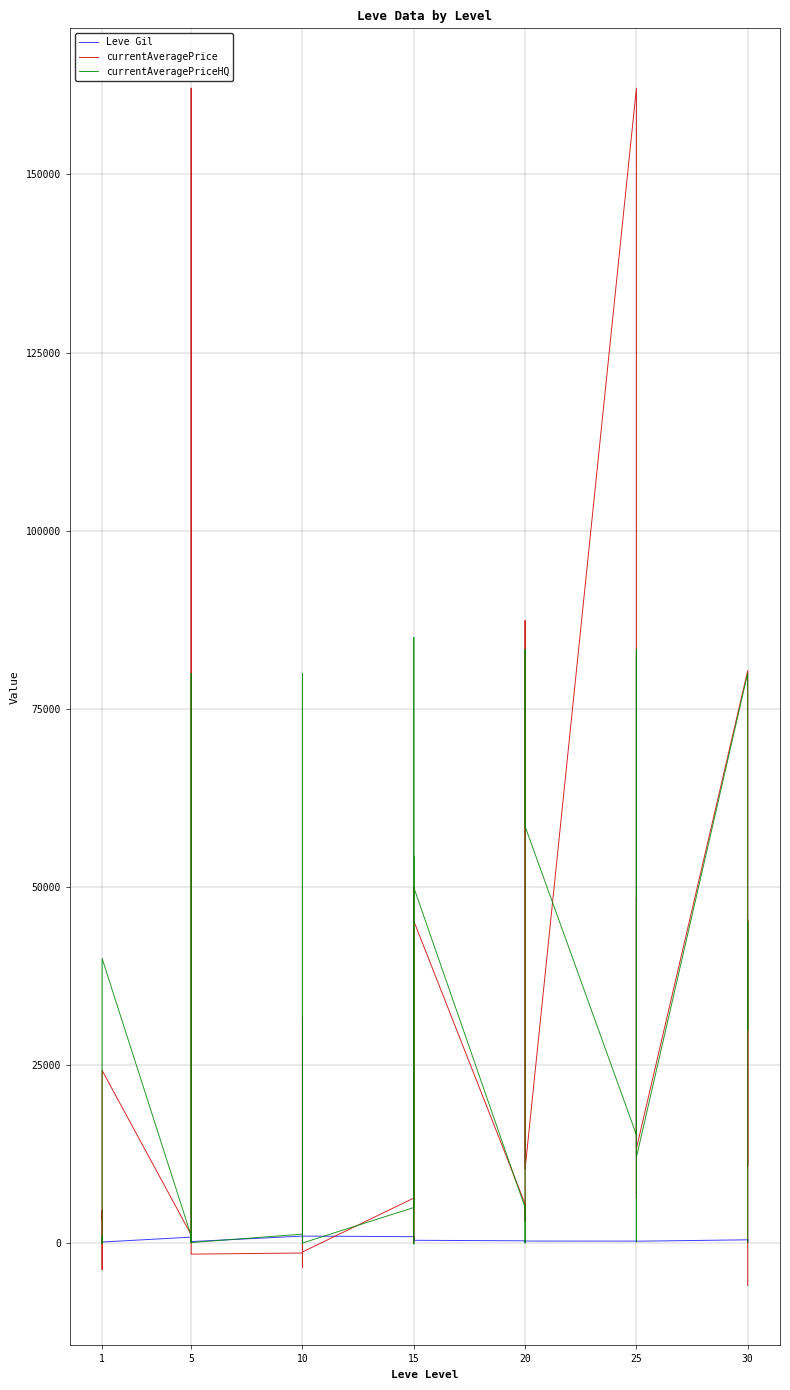

Does the chart have visible grid lines?

Yes